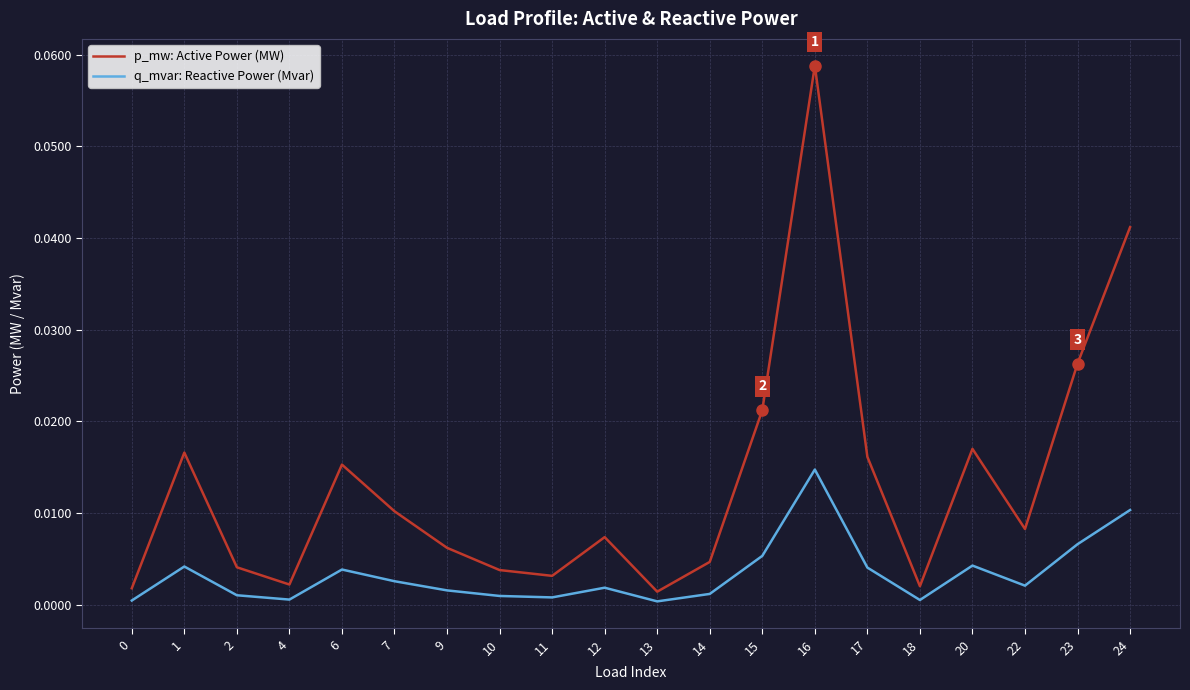

How many interior local peaks does the p_mw: Active Power (MW) series have?

5